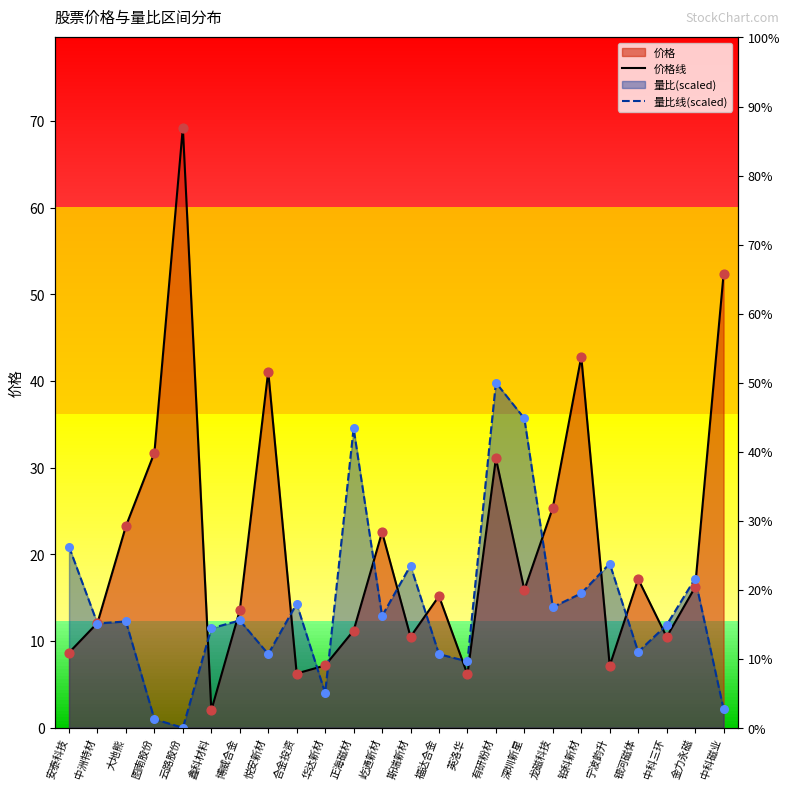

At which category is the sum across all series the highest?

有研粉材